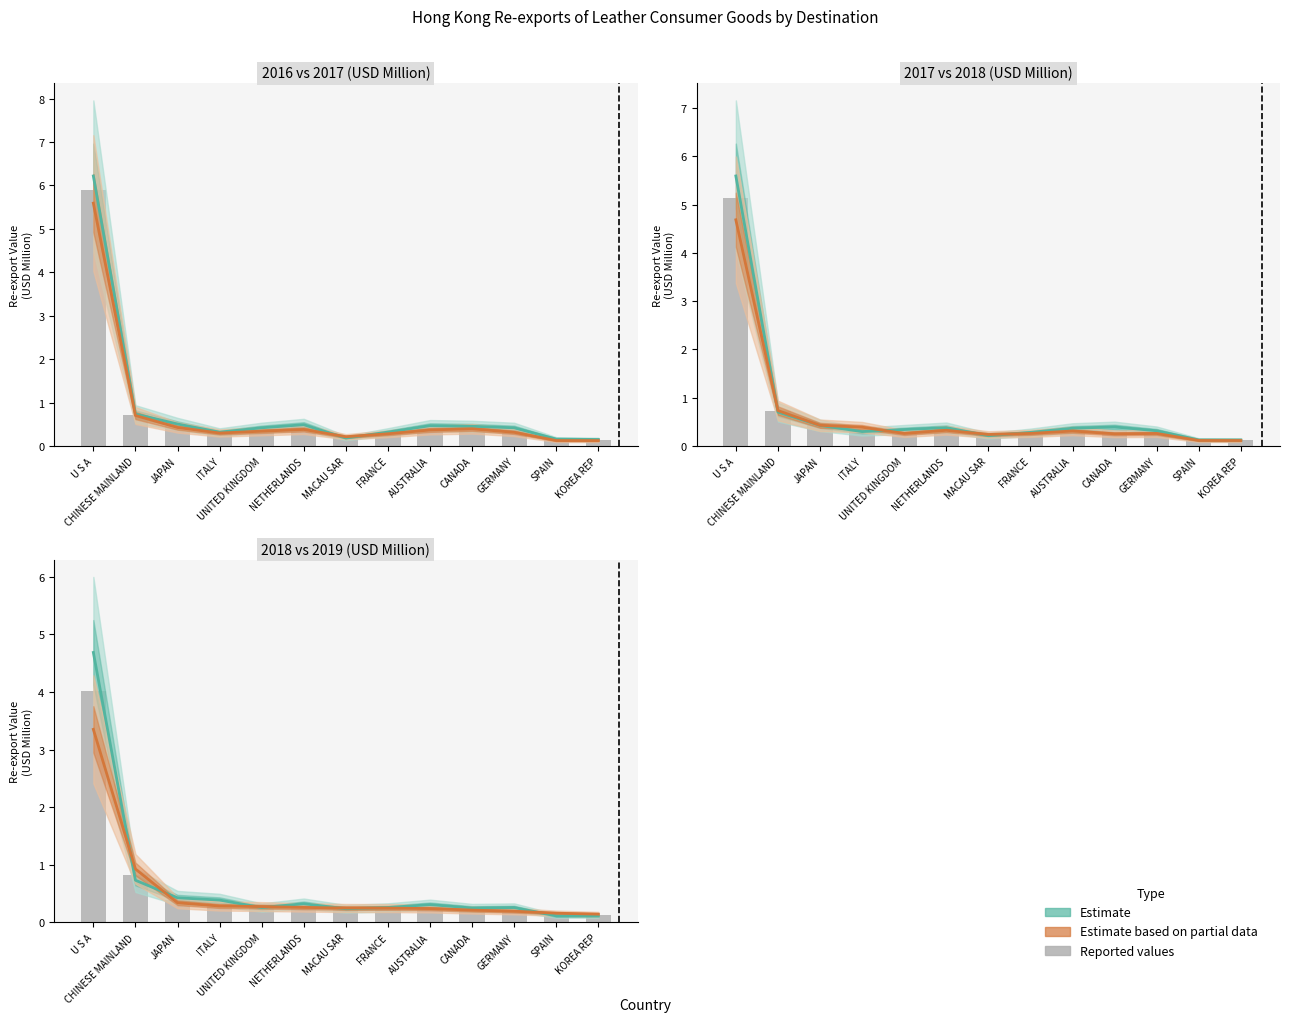

The Estimate series shows 0.7 at CHINESE MAINLAND. True or false?

True